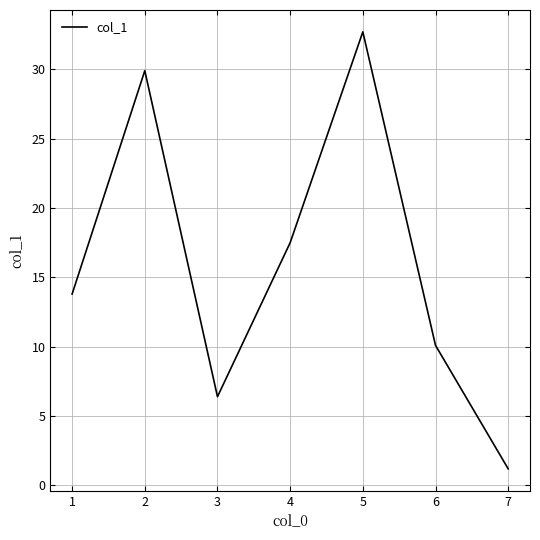

What is the difference between the values at 5 and 4?

15.2